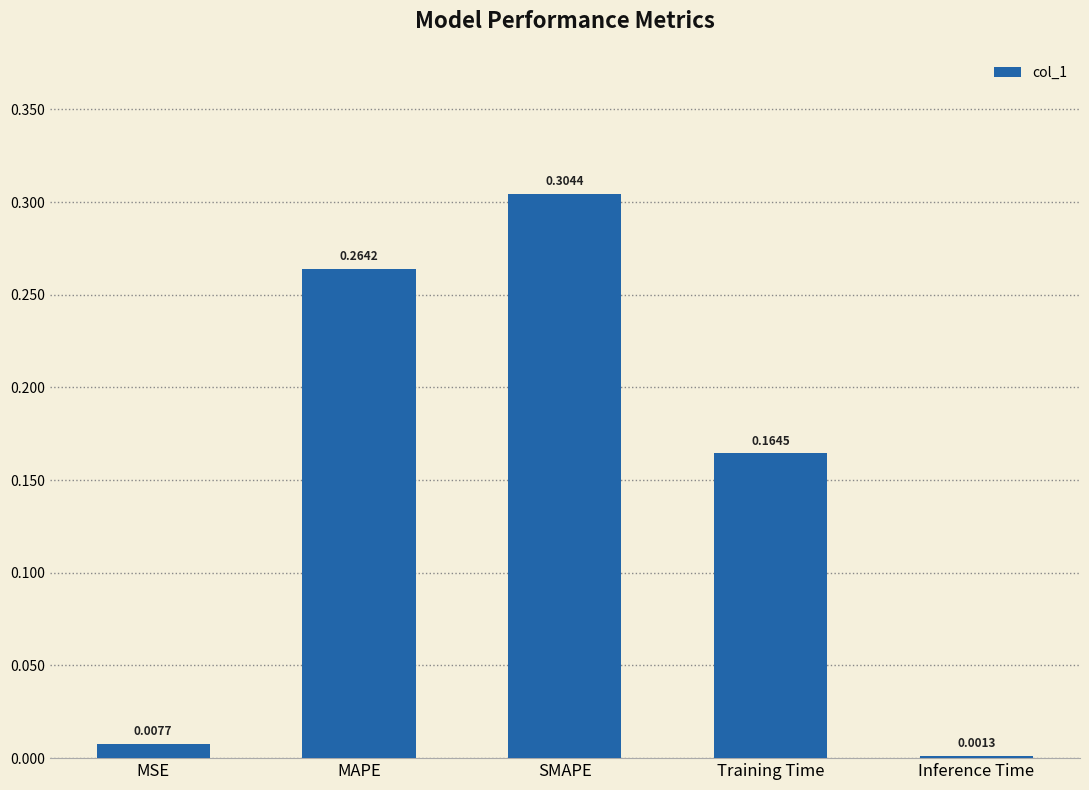

Rank the categories by value from highest to lowest.

SMAPE, MAPE, Training Time, MSE, Inference Time